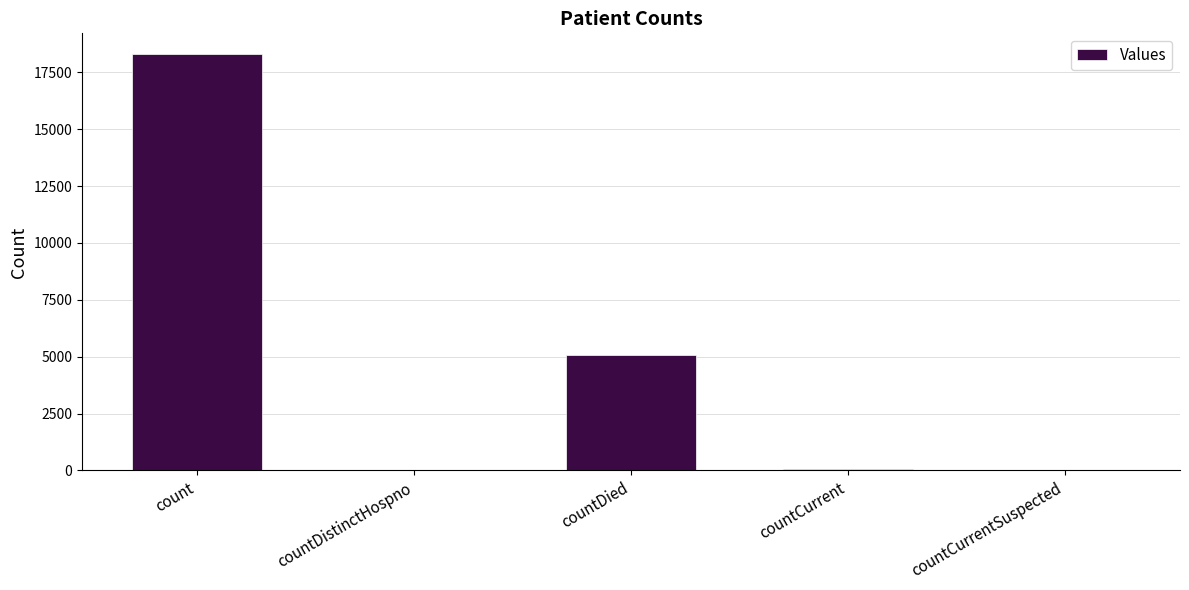

The chart shows a value of 1519 at countDied. True or false?

False